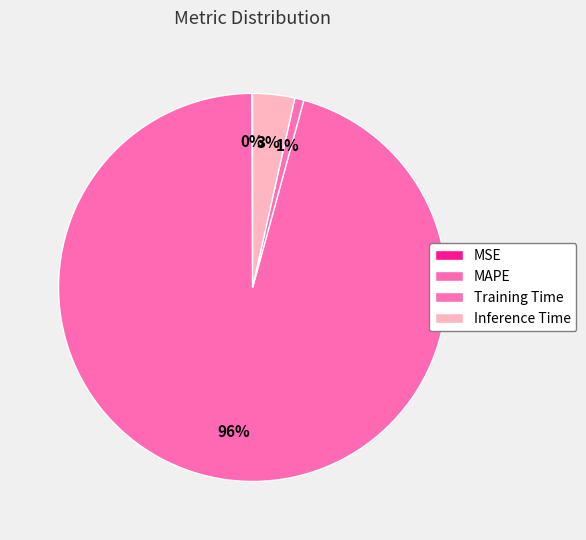

What portion of the pie excludes Inference Time?

96.5%